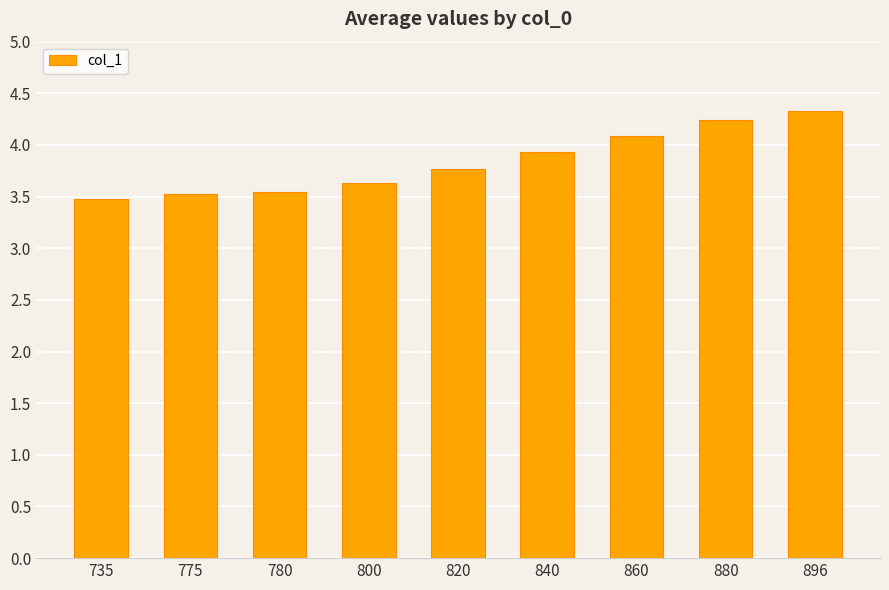

Is it true that the value at 780 is 1.3?

False